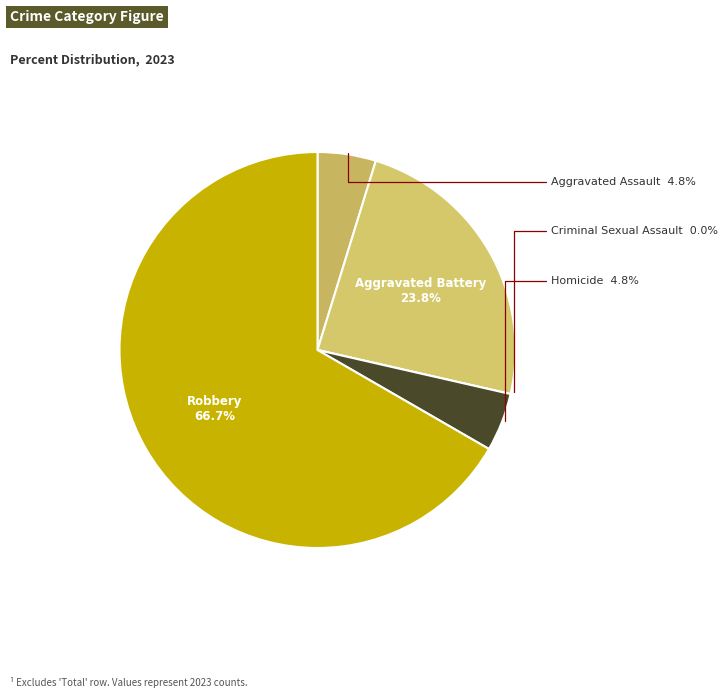

How many slices are in this pie chart?

5